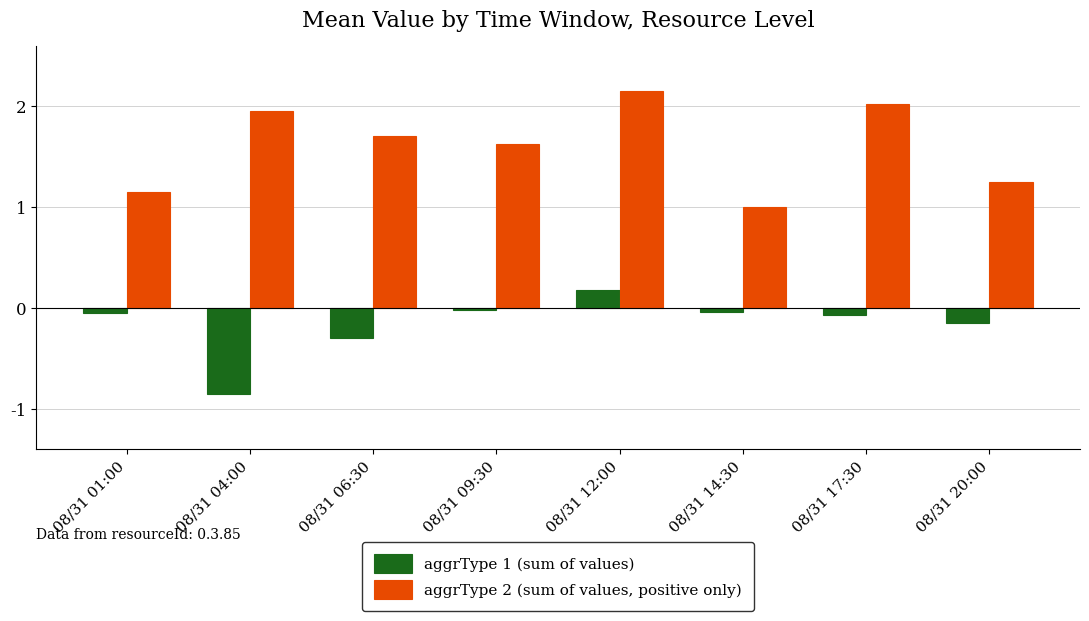

List the series in order of their peak value, lowest first.

aggrType 1 (sum of values), aggrType 2 (sum of values, positive only)